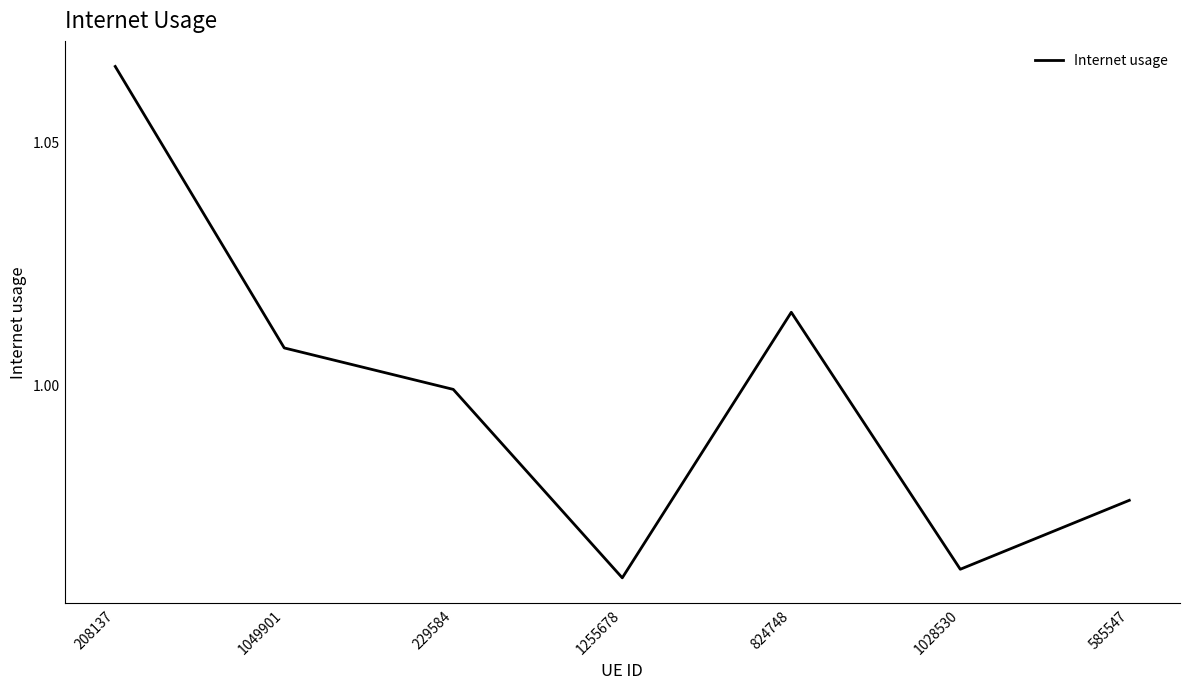

Where is the first local minimum?

1255678